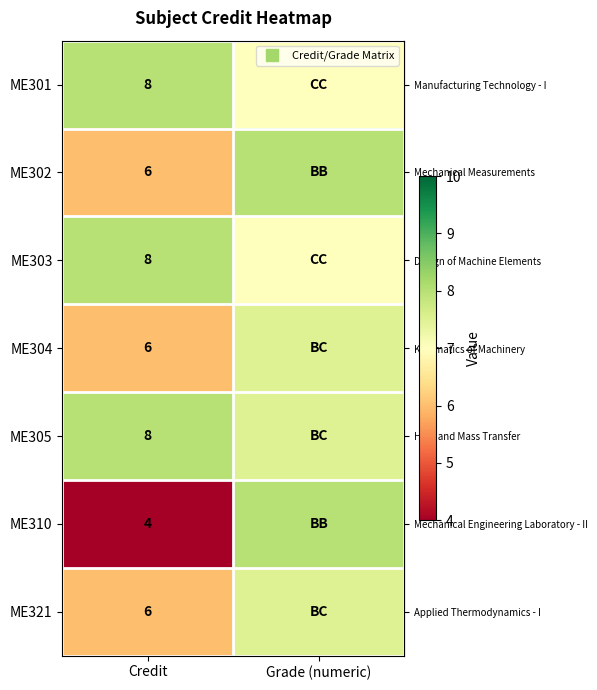

At which label is row_5 closest to 6?

Credit